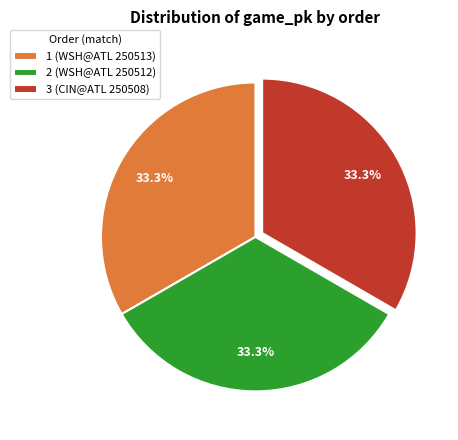

What percentage is the 3 (CIN@ATL 250508) slice, to the nearest percent?

33%